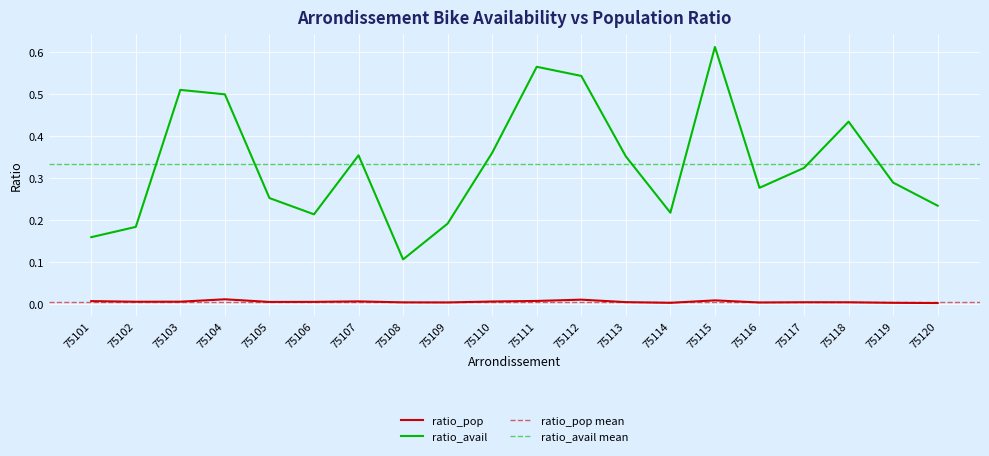

How many lines are shown in the chart?

2